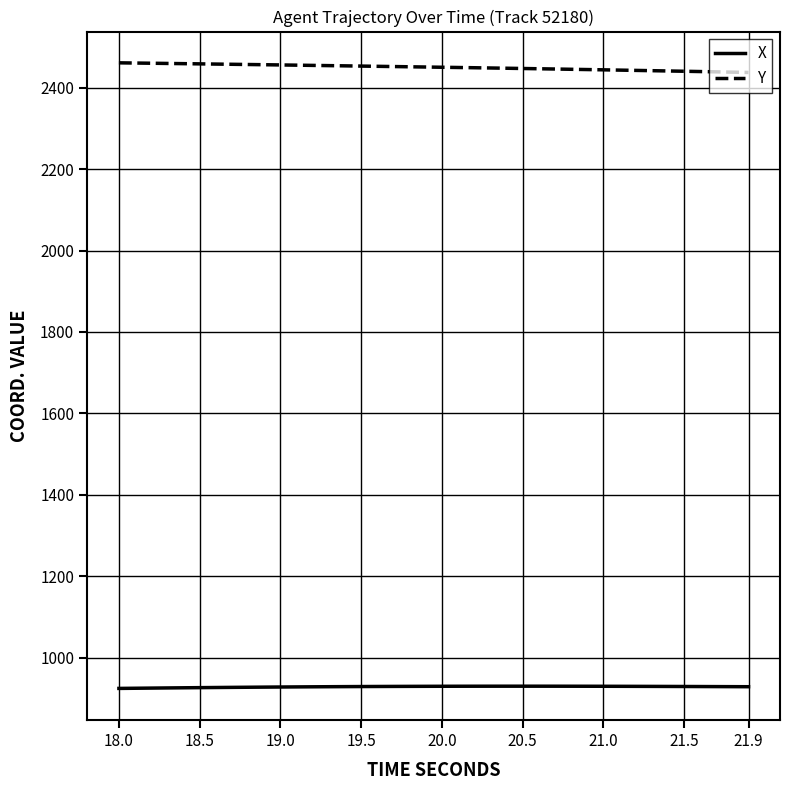

List the series in order of their peak value, highest first.

Y, X